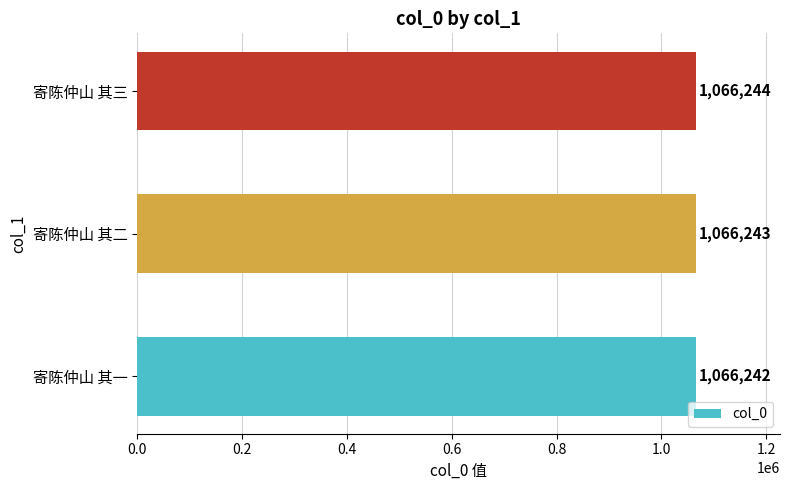

Reading bottom to top, transcribe all the data shown in this chart.

寄陈仲山 其一=1066242	寄陈仲山 其二=1066243	寄陈仲山 其三=1066244